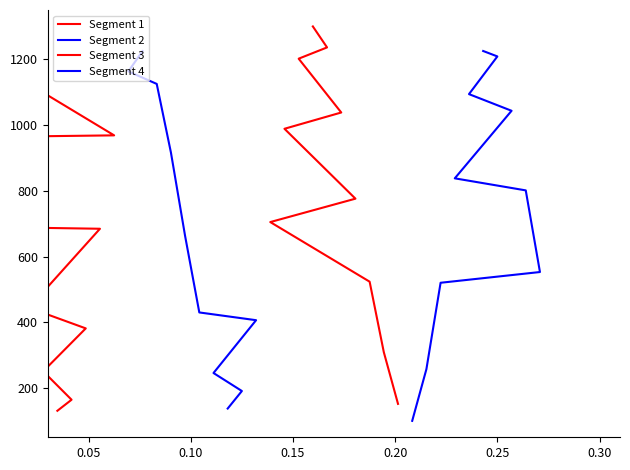

Is this an area chart (filled region under the line)?

No